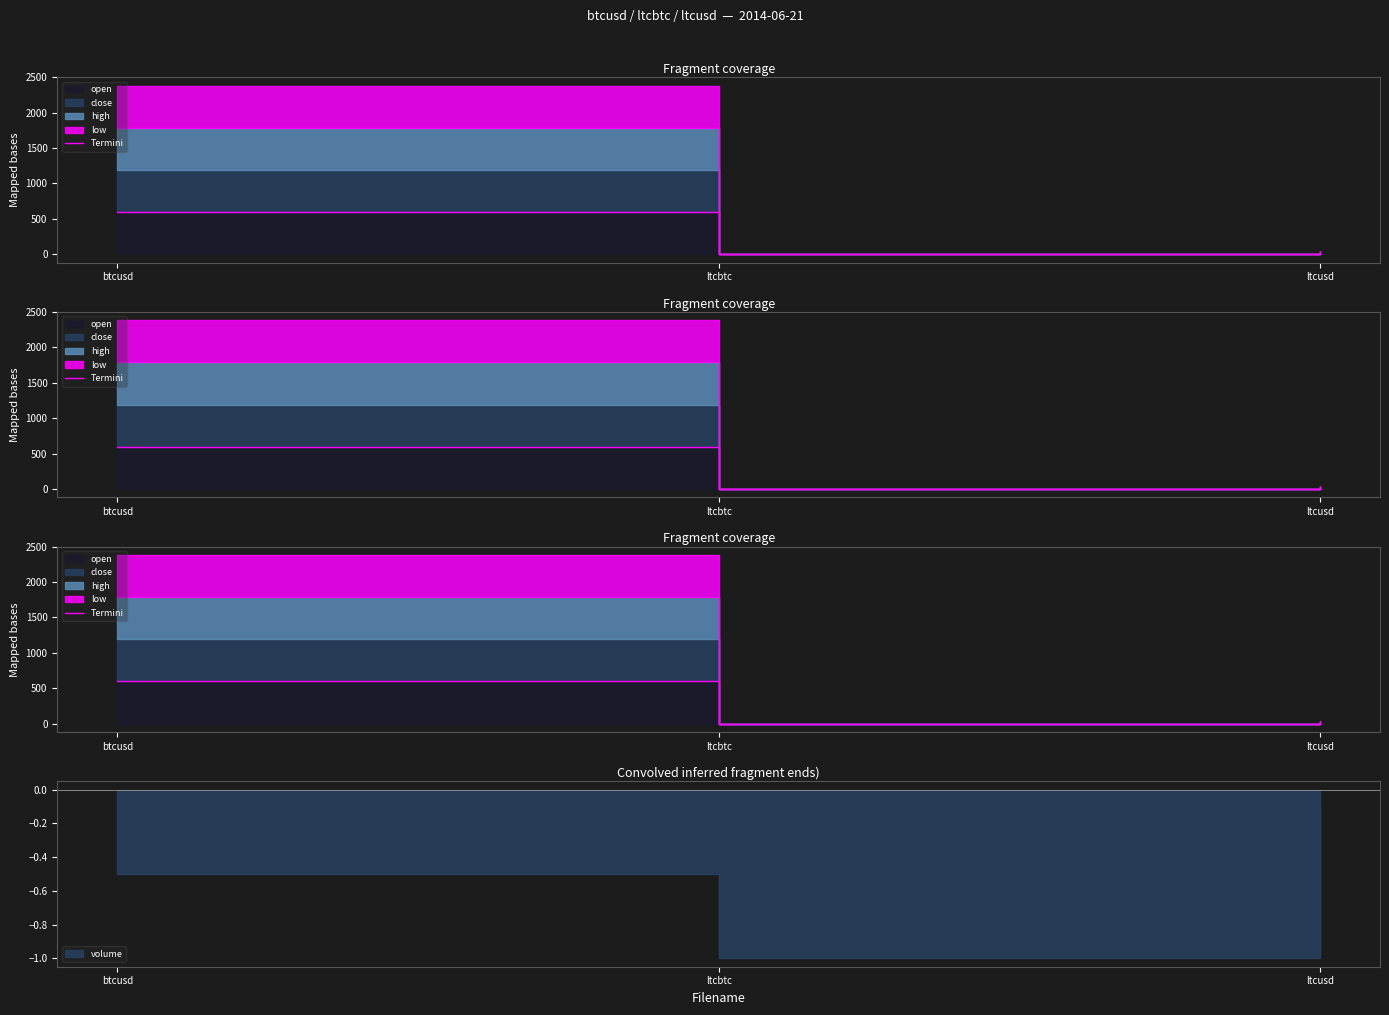

Rank the categories by value from highest to lowest.

btcusd, ltcusd, ltcbtc